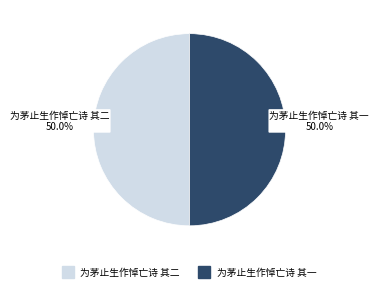

Count the number of slices in the pie.

2